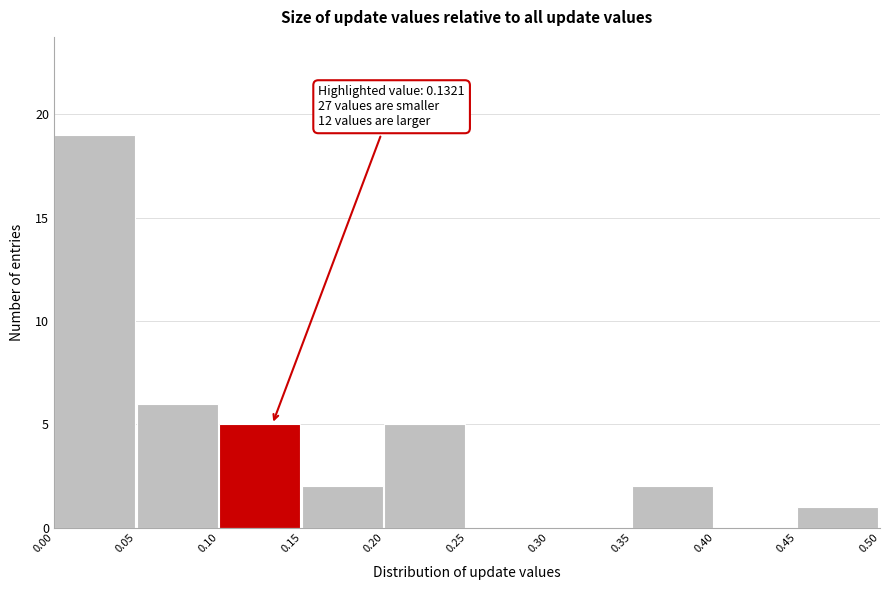

Which range on the x-axis has the tallest bar?

0.00 to 0.05